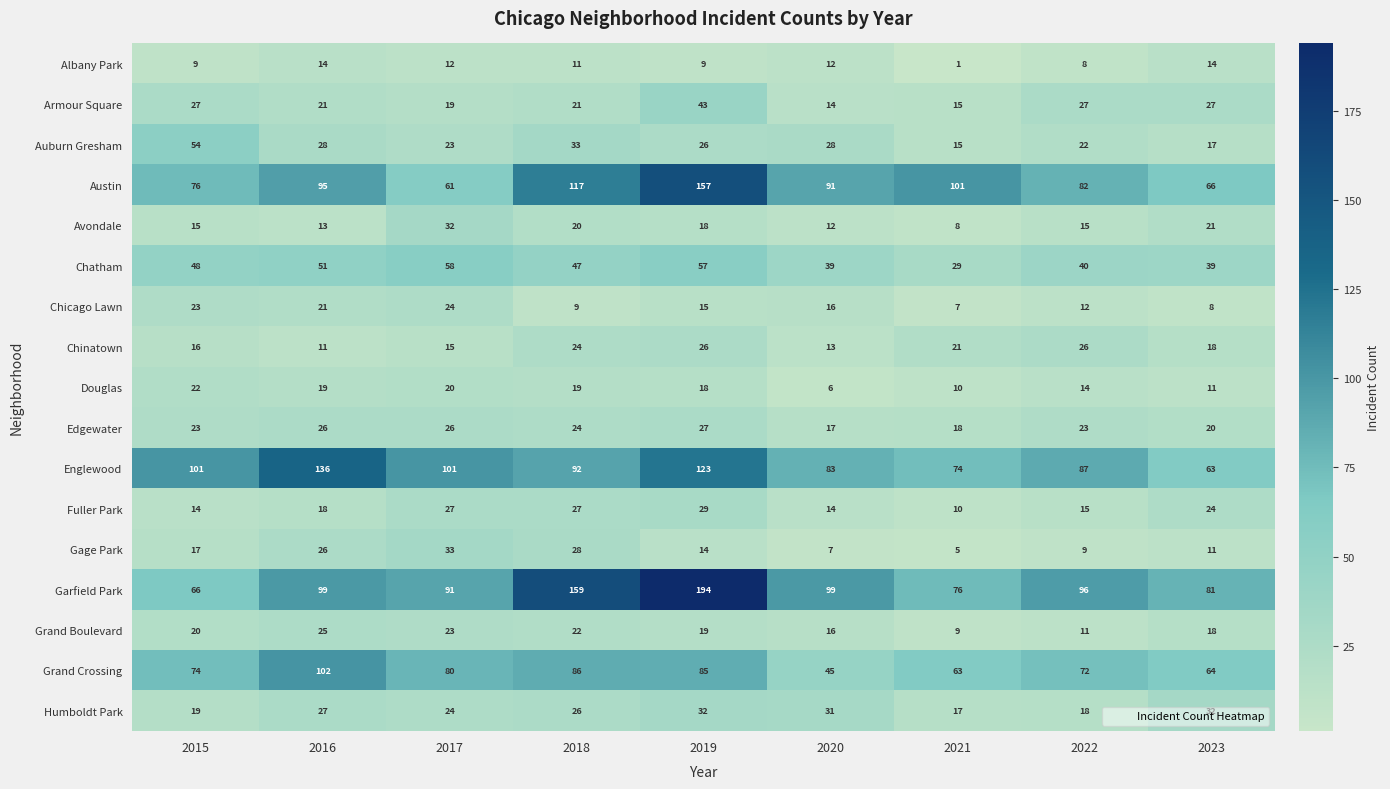

How many distinct data groups are displayed?

17